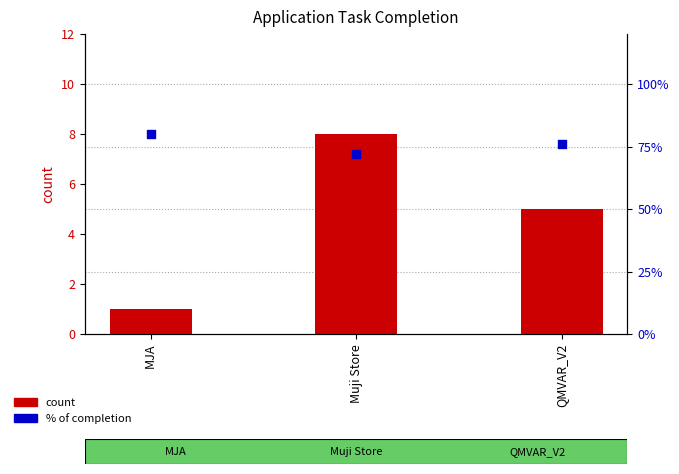

Which series contains the lowest Y value?

% of completion